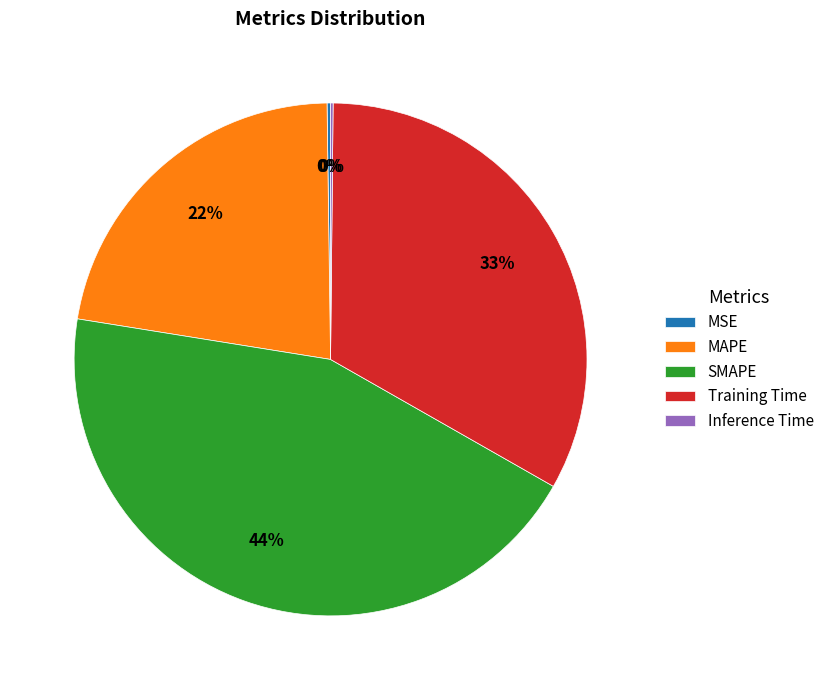

To the nearest percent, what percentage of the pie is MAPE?

22%